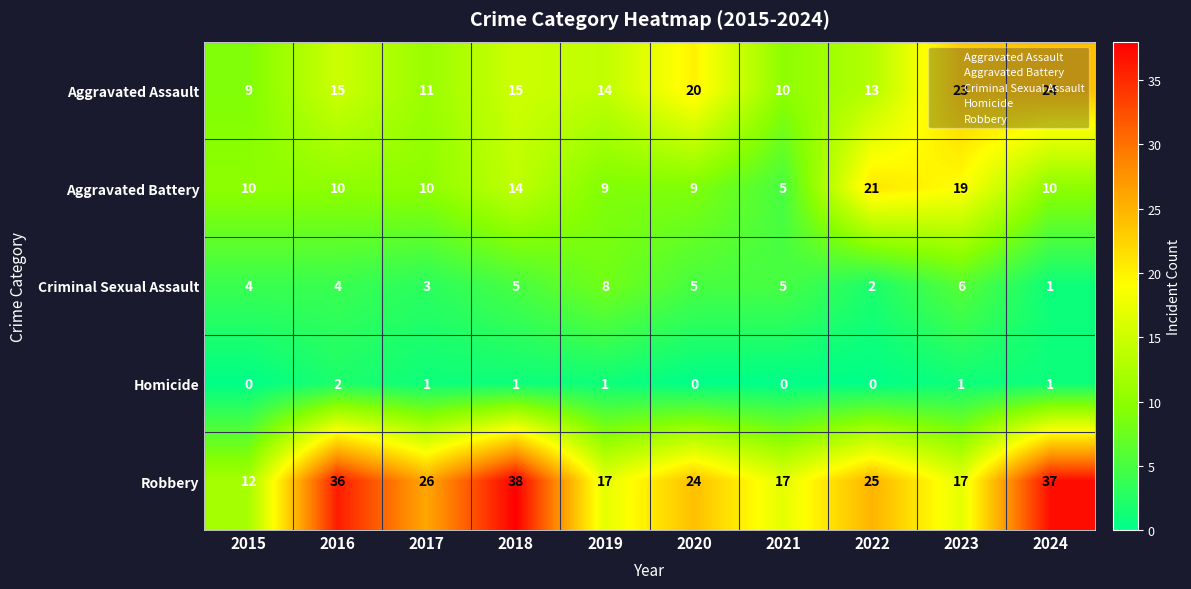

Which series changed the most between 2017 and 2021?

Robbery